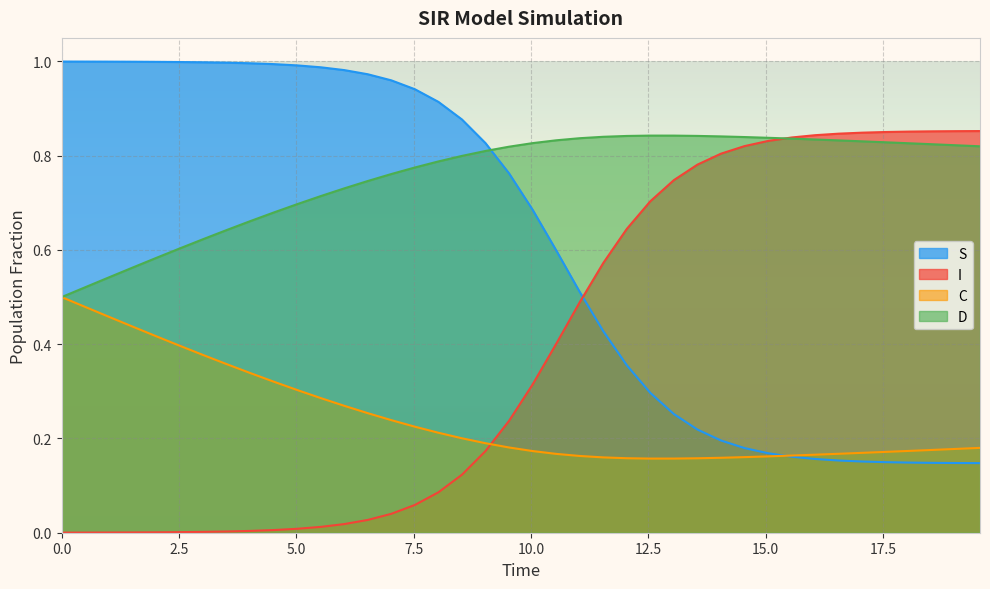

Rank the series by their average value, from highest to lowest.

D, S, I, C